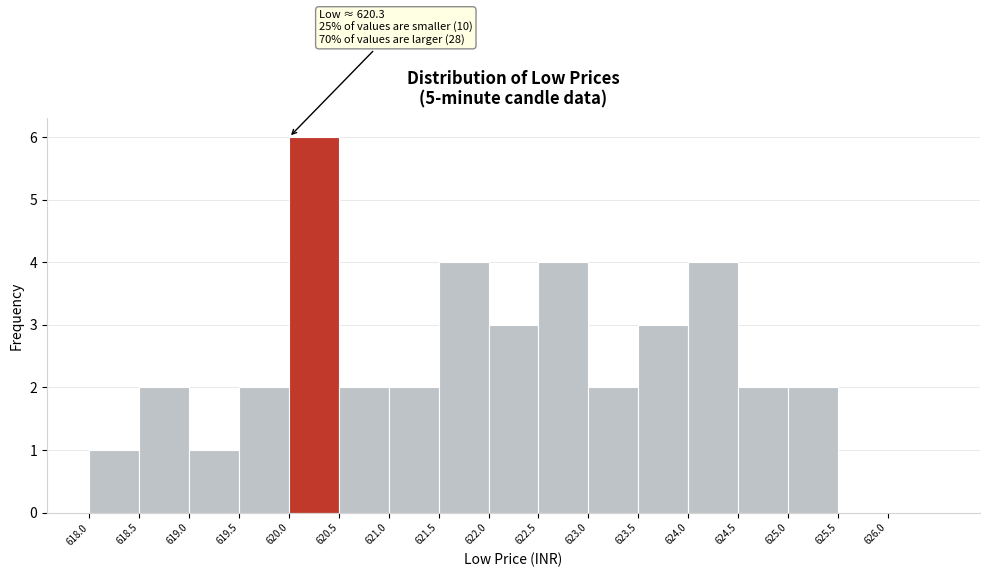

Over which range of the x-axis is the bar tallest?

620.0 to 620.5